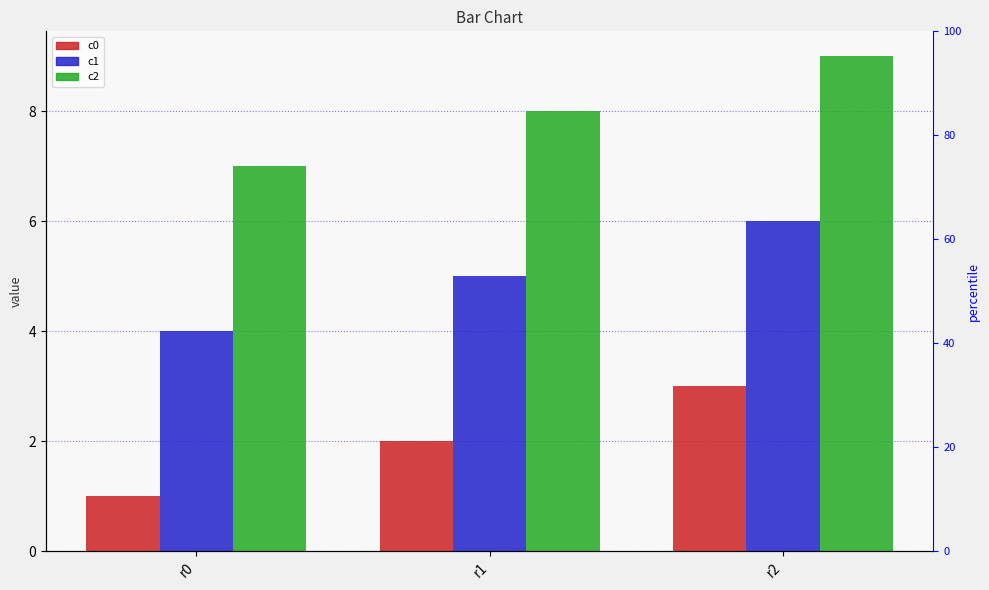

At which category is the sum across all series the highest?

r2